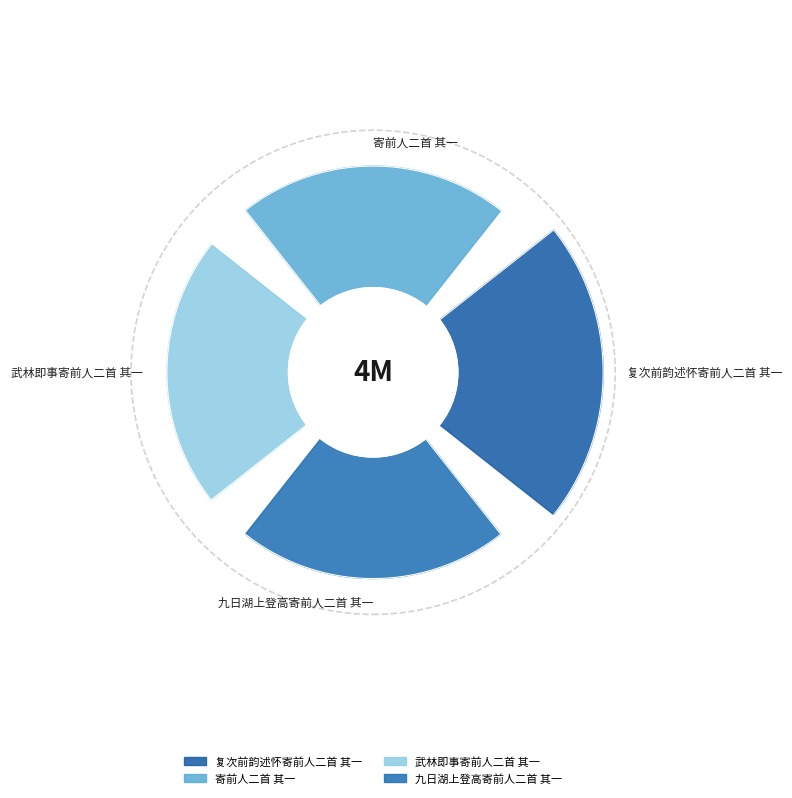

What percentage is the 复次前韵述怀寄前人二首 其一 slice, to the nearest percent?

28%